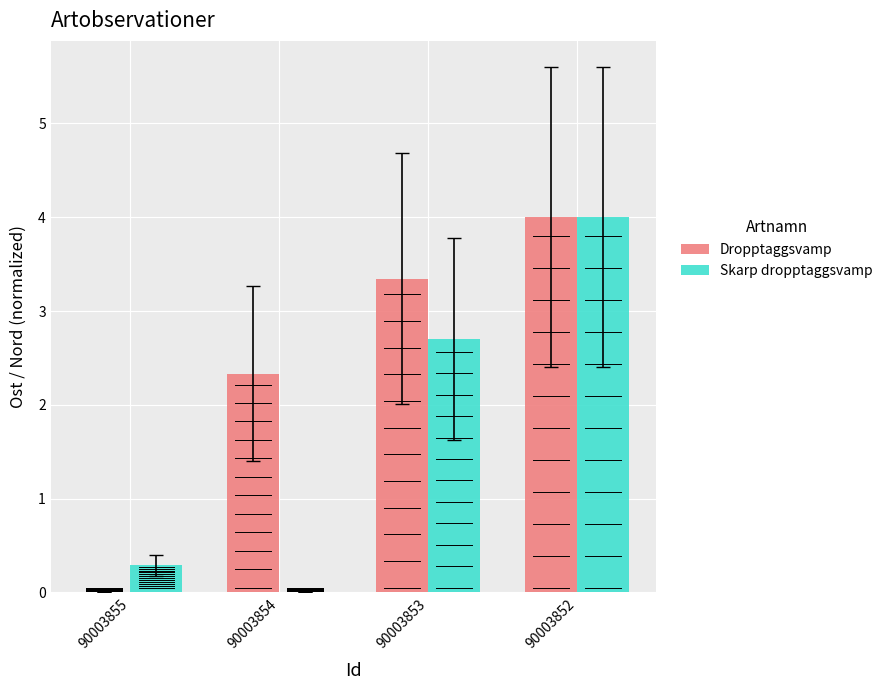

The value of Dropptaggsvamp at 90003853 is 0.7. True or false?

False